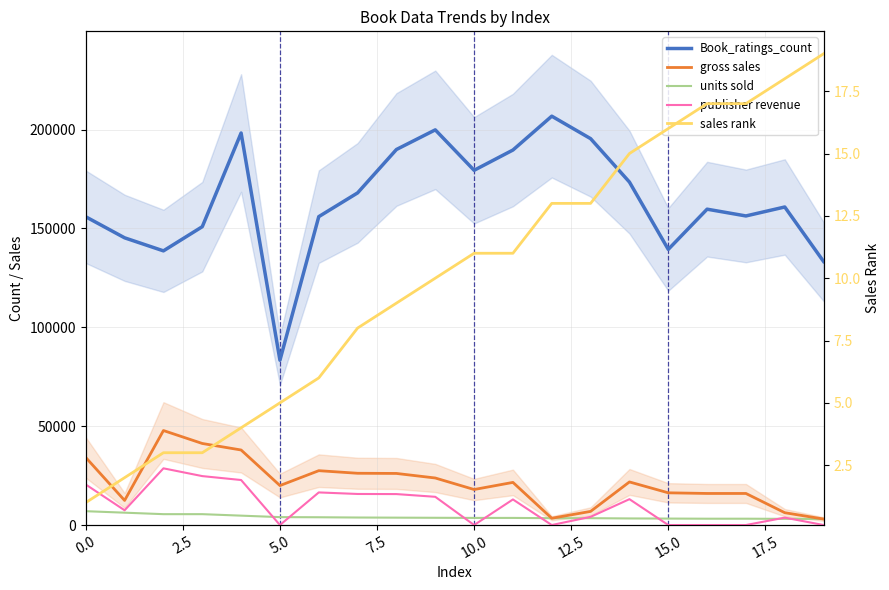

Which series changed the most between 17.5 and 19?

Book_ratings_count